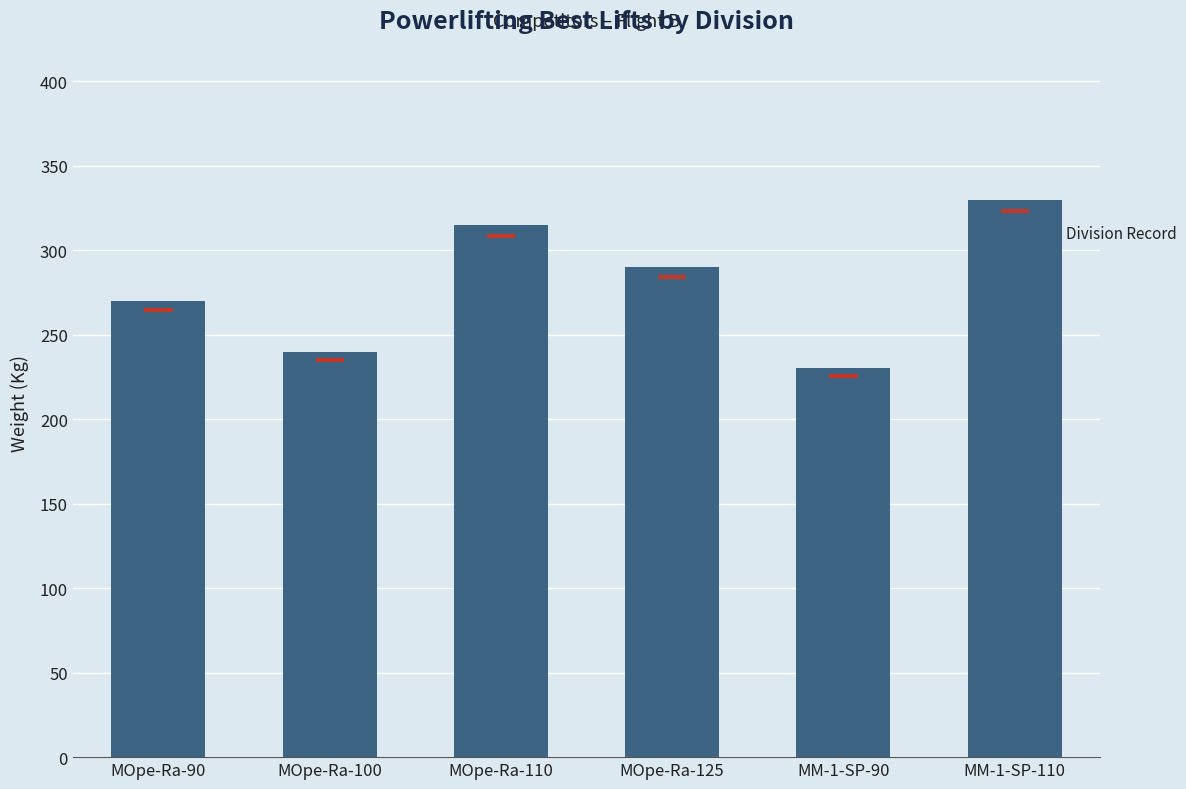

Reading right to left, transcribe all the data shown in this chart.

330	230	290	315	240	270